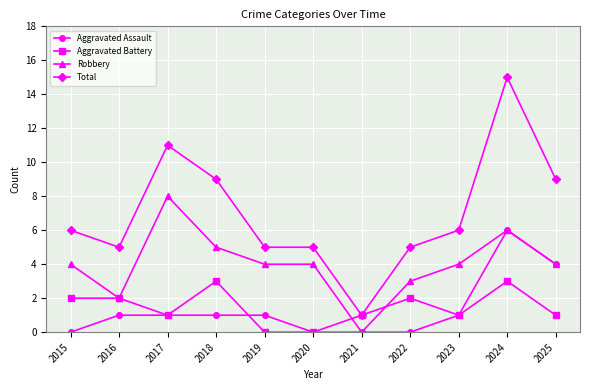

Where is the first local minimum for Aggravated Battery?

2017